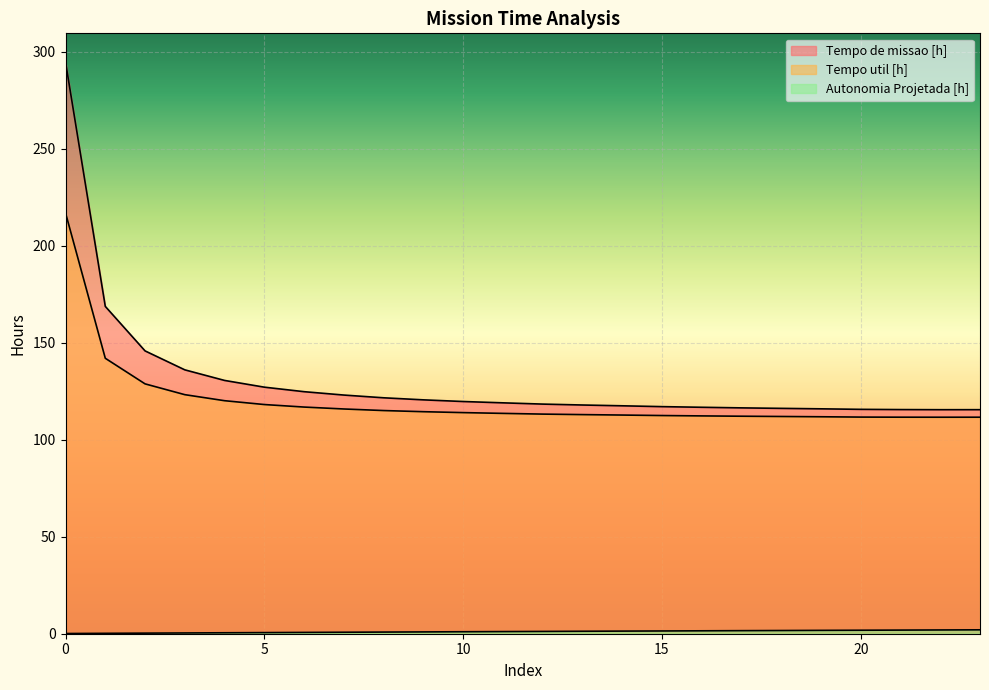

What is the greatest value displayed?

294.8